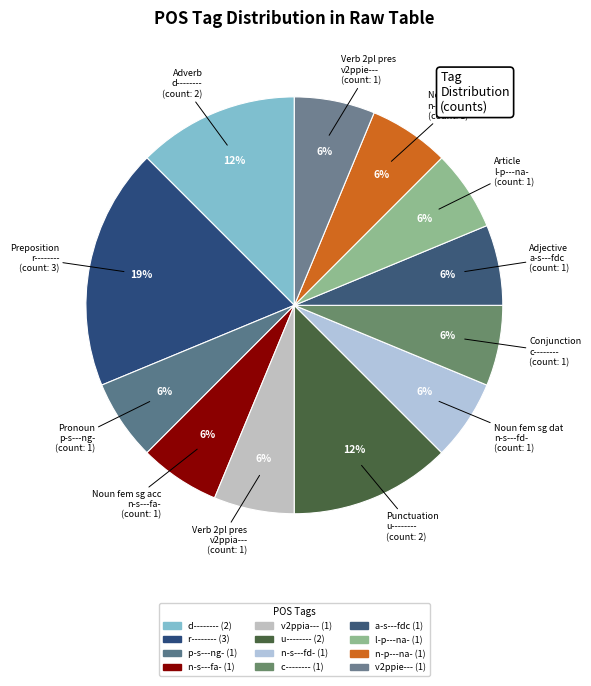

Which has a higher value, v2ppie--- or a-s---fdc?

v2ppie---